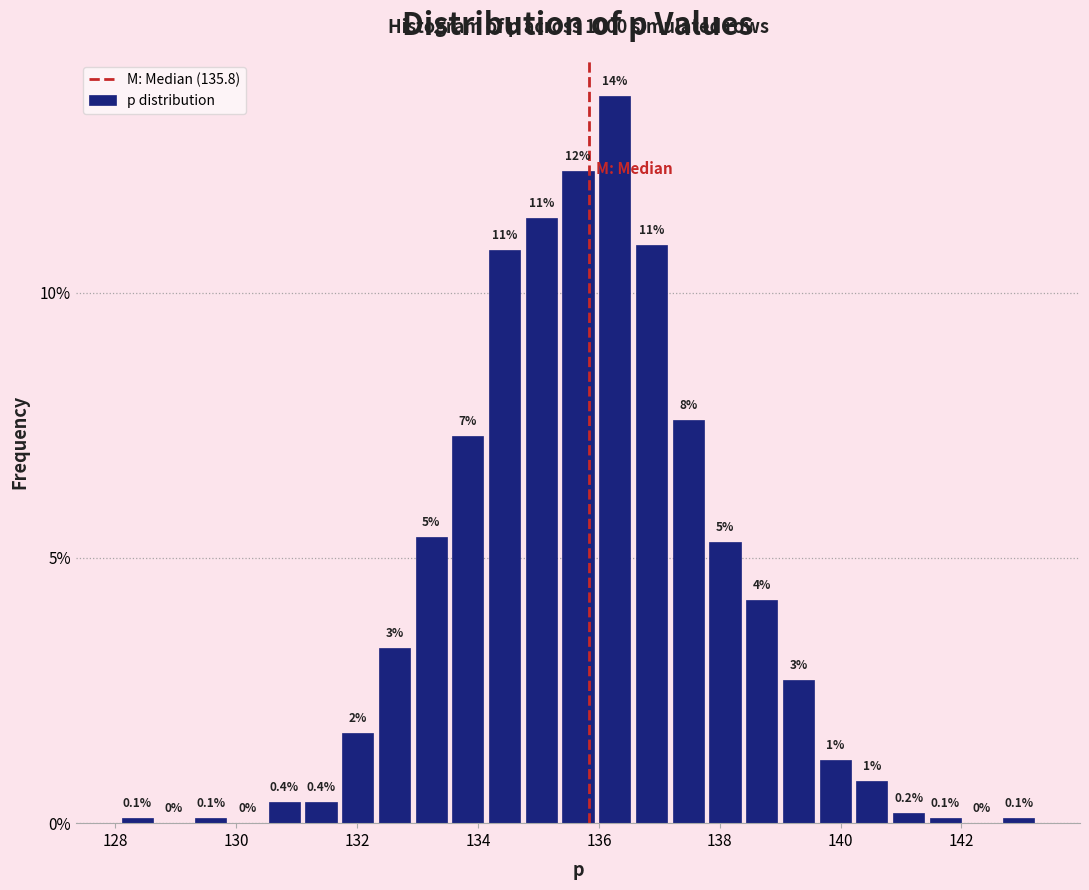

Read against the x-axis, roughly where is the centre of the tallest bar?

136.2